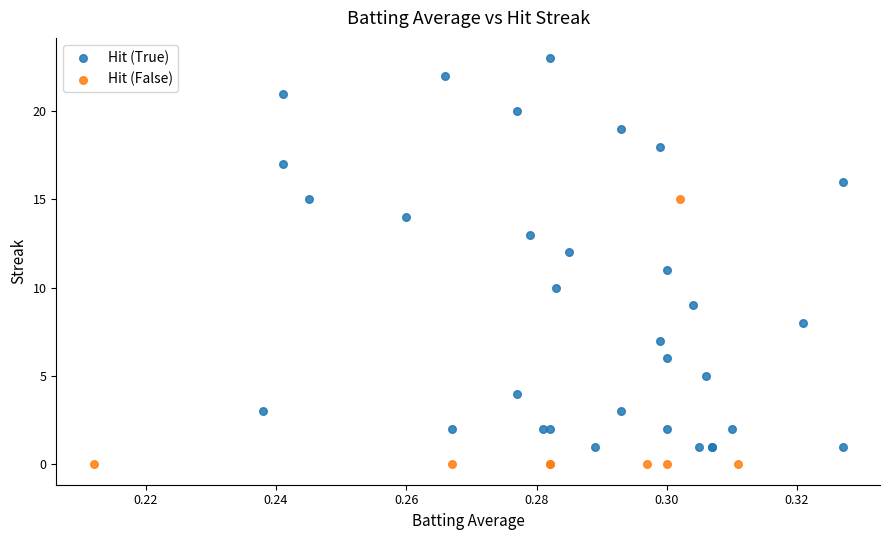

Which series has the largest Y range (max minus min)?

Hit (True)